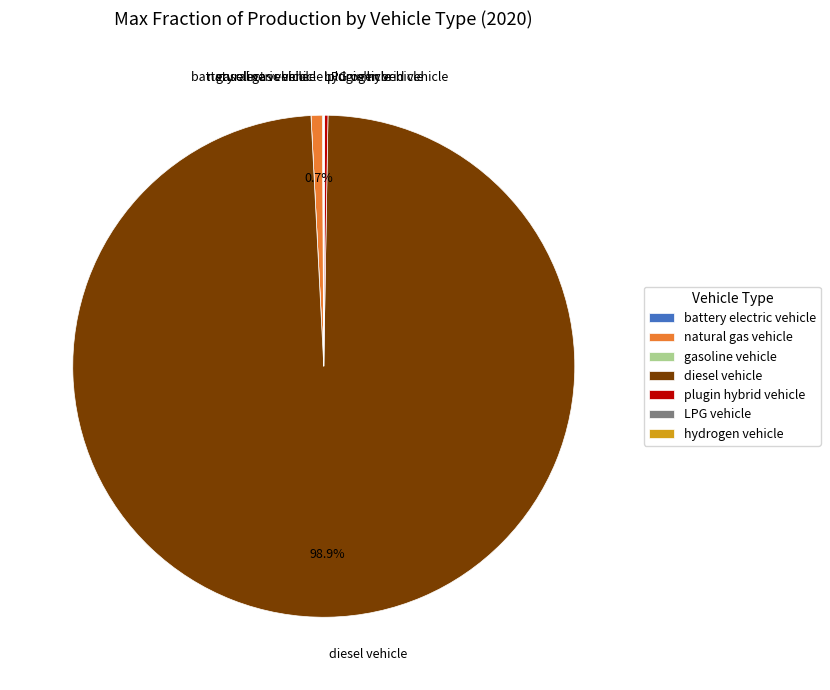

True or false: diesel vehicle accounts for 88% of the total.

False